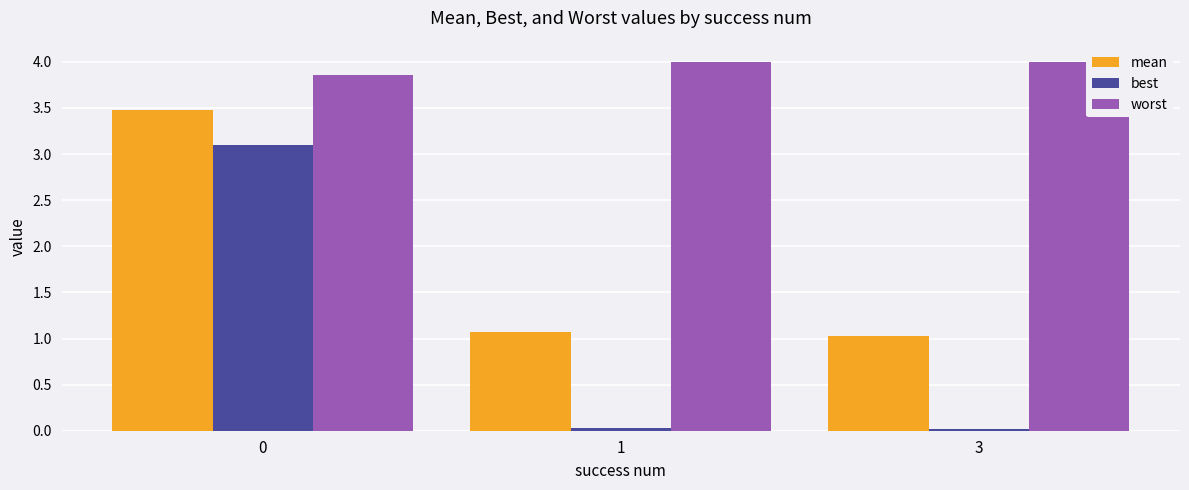

List the series in order of their peak value, highest first.

worst, mean, best